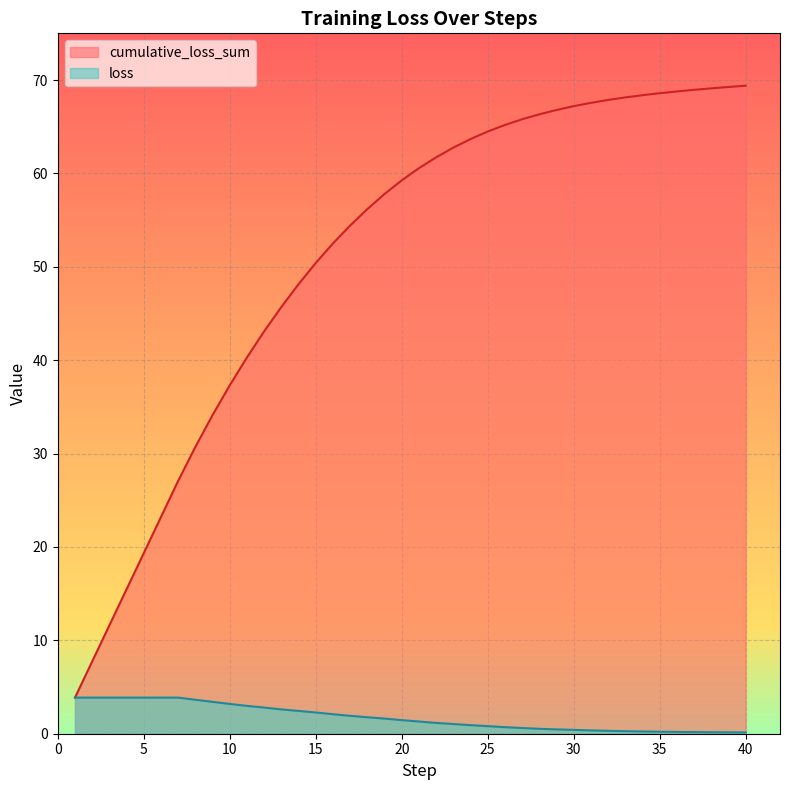

List the labels in order of loss value, smallest first.

40, 39, 38, 37, 36, 35, 34, 33, 32, 31, 30, 29, 28, 27, 26, 25, 24, 23, 22, 21, 20, 19, 18, 17, 16, 15, 14, 13, 12, 11, 10, 9, 8, 1, 2, 3, 4, 5, 6, 7